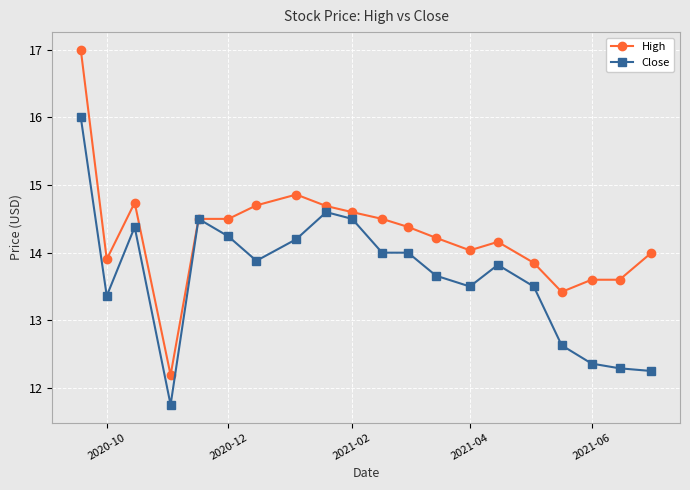

What is the minimum value for High?

12.2